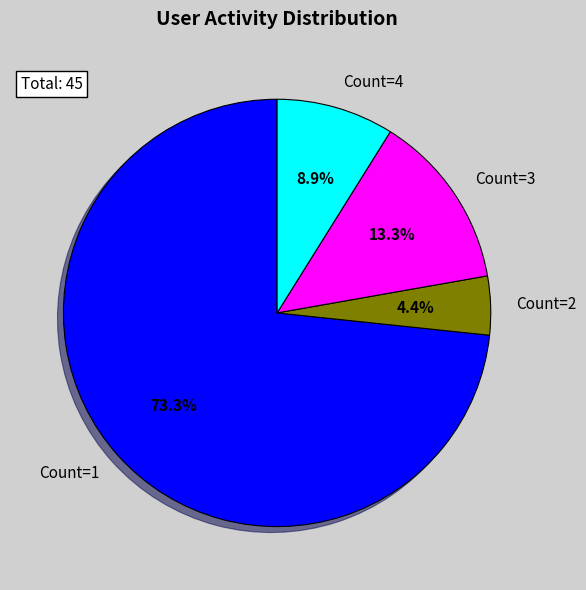

What is the ratio of the value at Count=4 to the value at Count=3?

0.7